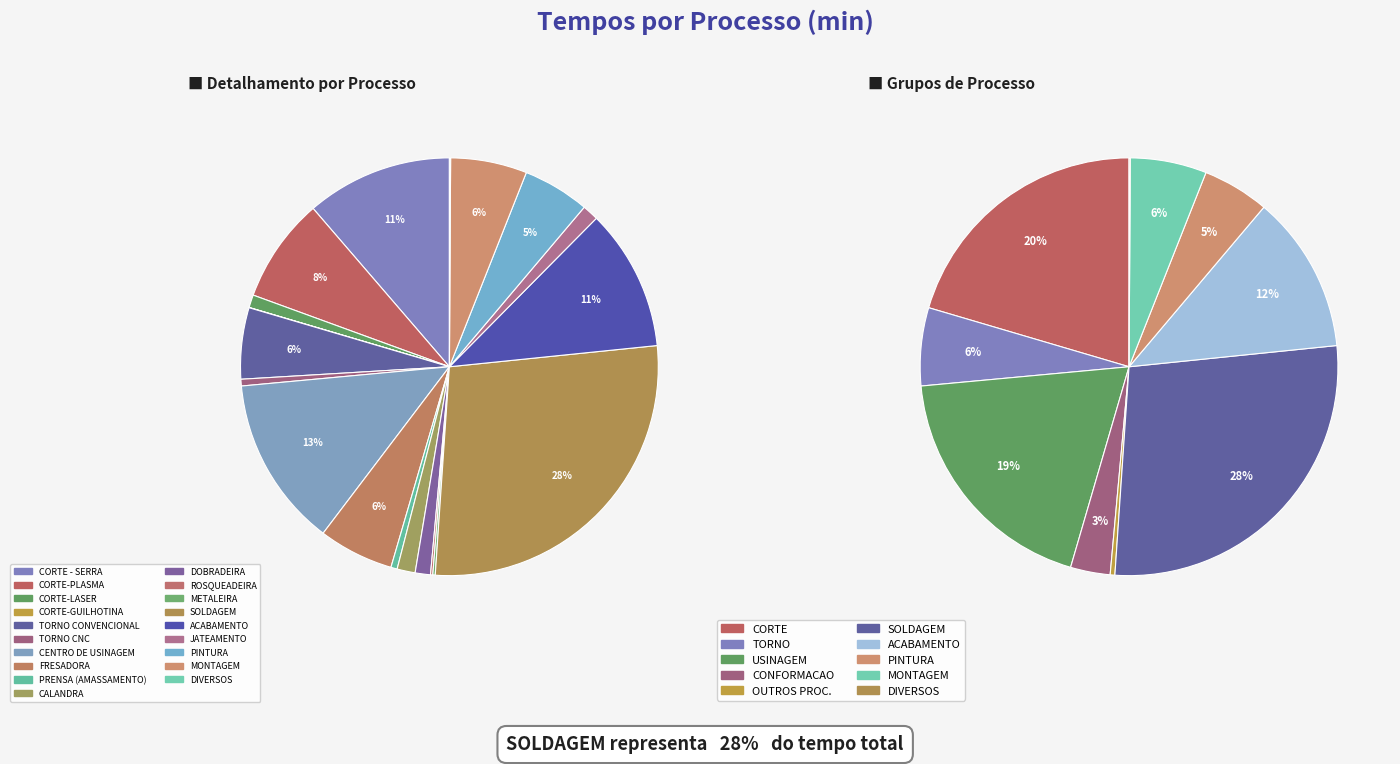

Which has a higher value, CALANDRA or TORNO CONVENCIONAL?

TORNO CONVENCIONAL